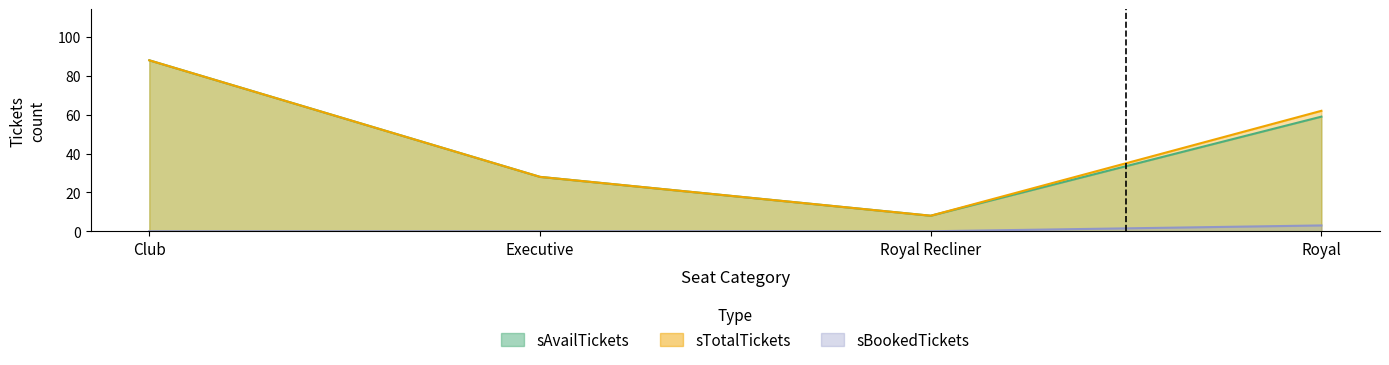

What value does the sAvailTickets series have at Club, to the nearest 5?

90